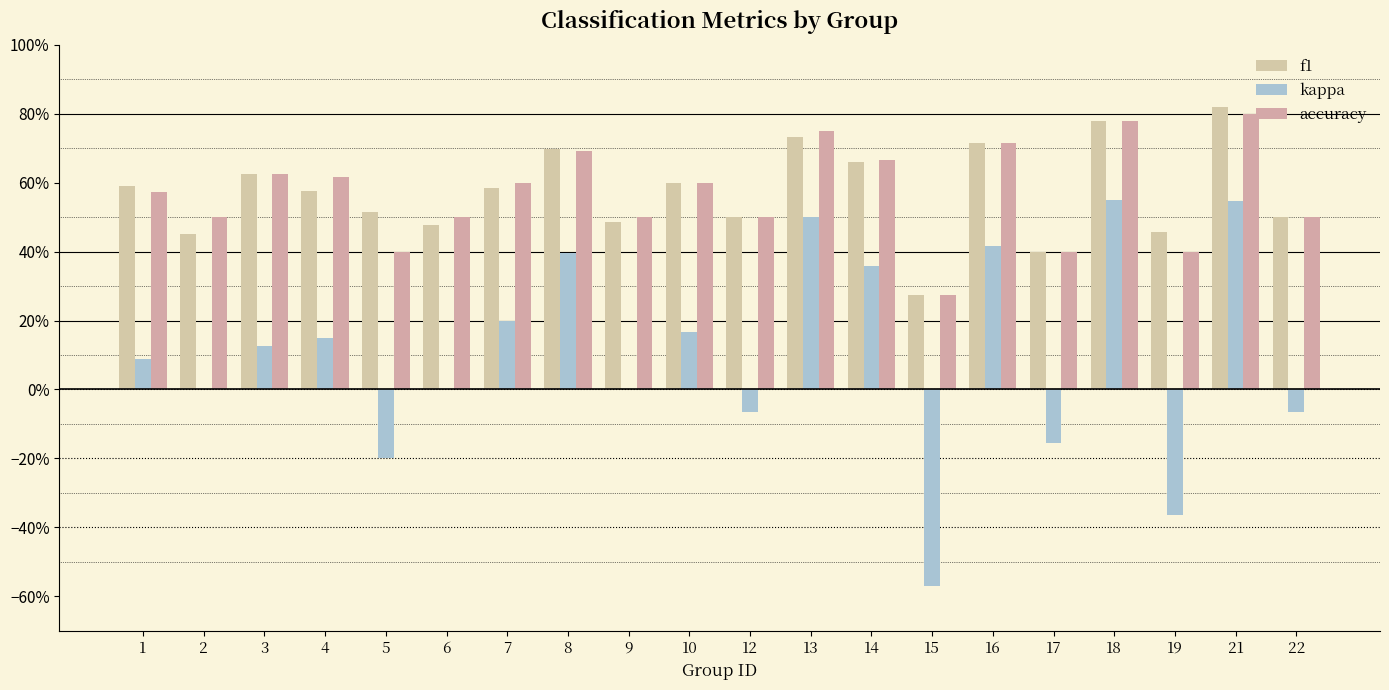

Reading left to right, transcribe all the data shown in this chart.

f1: 0.6	0.5	0.6	0.6	0.5	0.5	0.6	0.7	0.5	0.6	0.5	0.7	0.7	0.3	0.7	0.4	0.8	0.5	0.8	0.5
kappa: 0.1	0.0	0.1	0.2	-0.2	0.0	0.2	0.4	0.0	0.2	-0.1	0.5	0.4	-0.6	0.4	-0.2	0.6	-0.4	0.5	-0.1
accuracy: 0.6	0.5	0.6	0.6	0.4	0.5	0.6	0.7	0.5	0.6	0.5	0.8	0.7	0.3	0.7	0.4	0.8	0.4	0.8	0.5